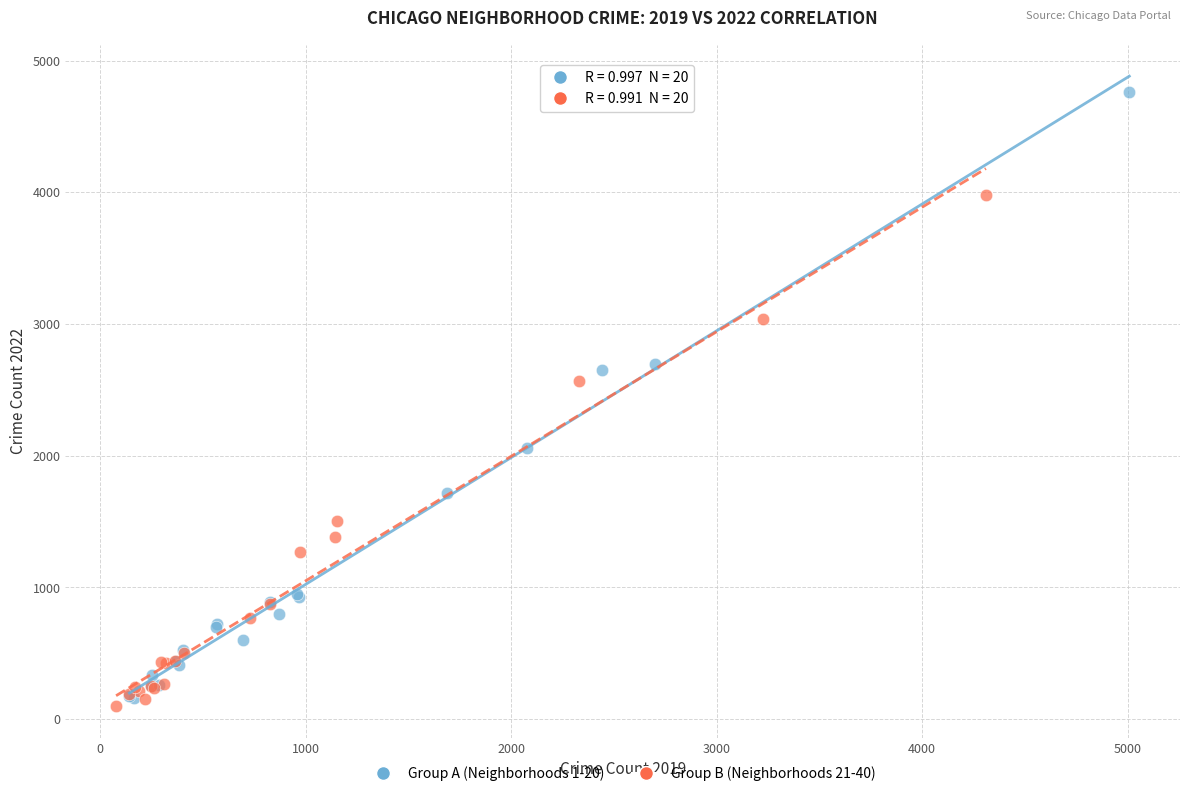

Which series has the widest spread of Y values?

Group A (Neighborhoods 1-20)